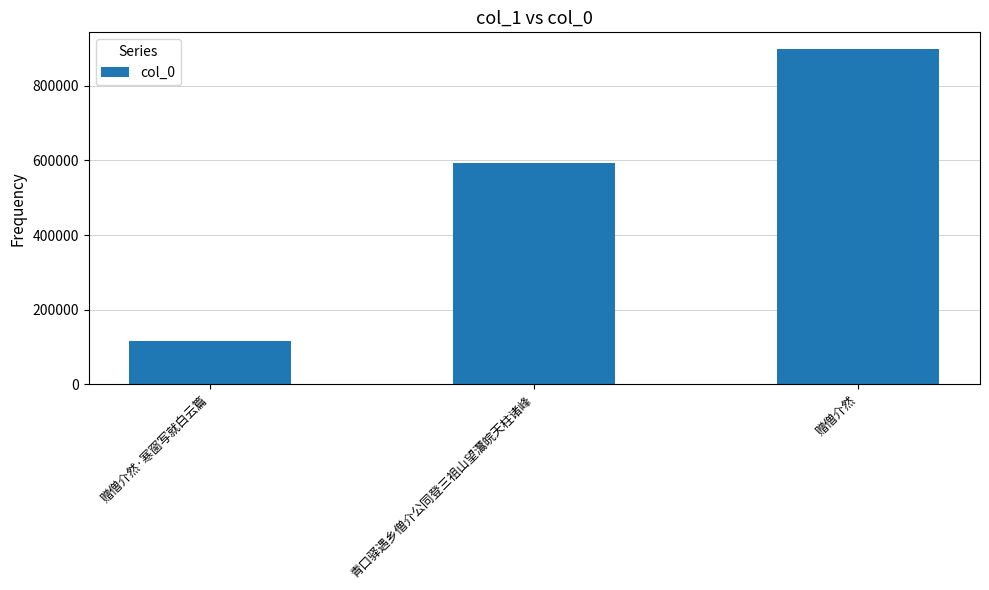

Approximately how many times larger is the value at 赠僧介然·寒窗写就白云篇 compared to 赠僧介然?

0.1